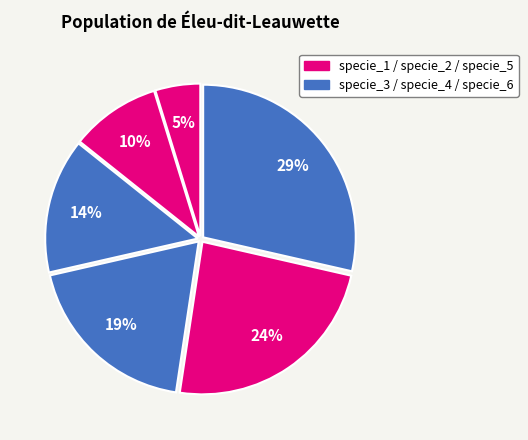

Rank the categories by value from lowest to highest.

specie_1, specie_2, specie_3, specie_4, specie_5, specie_6